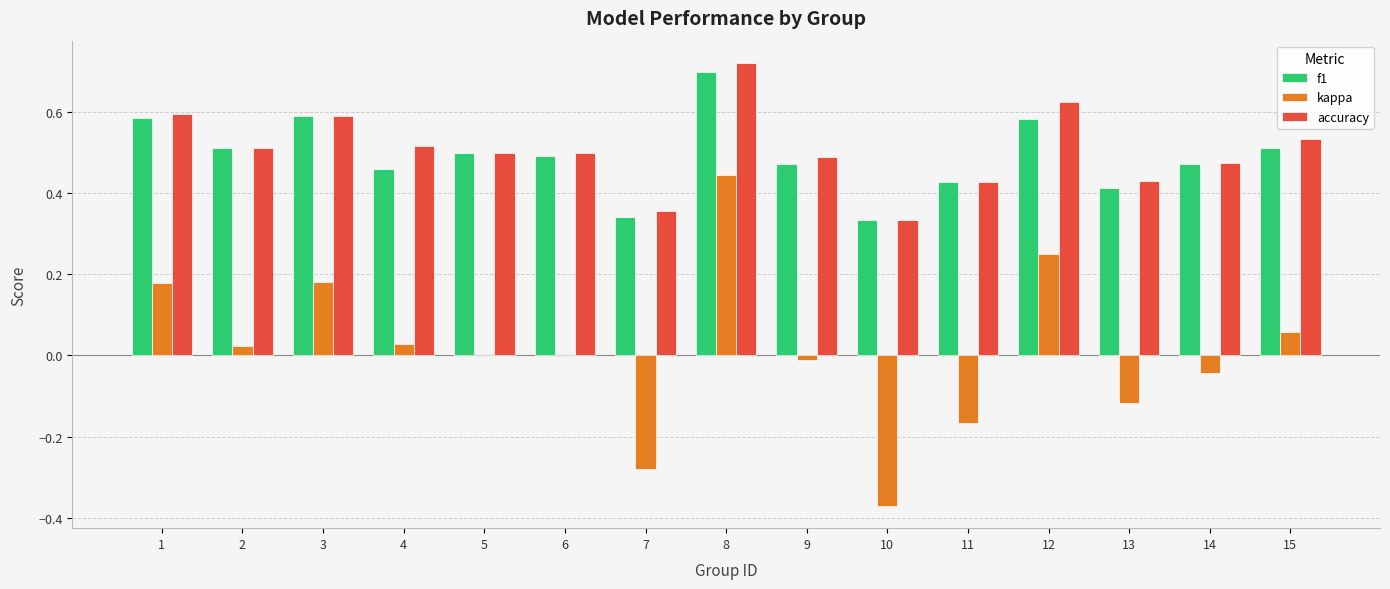

Are the bars grouped side by side (vs. stacked)?

Yes